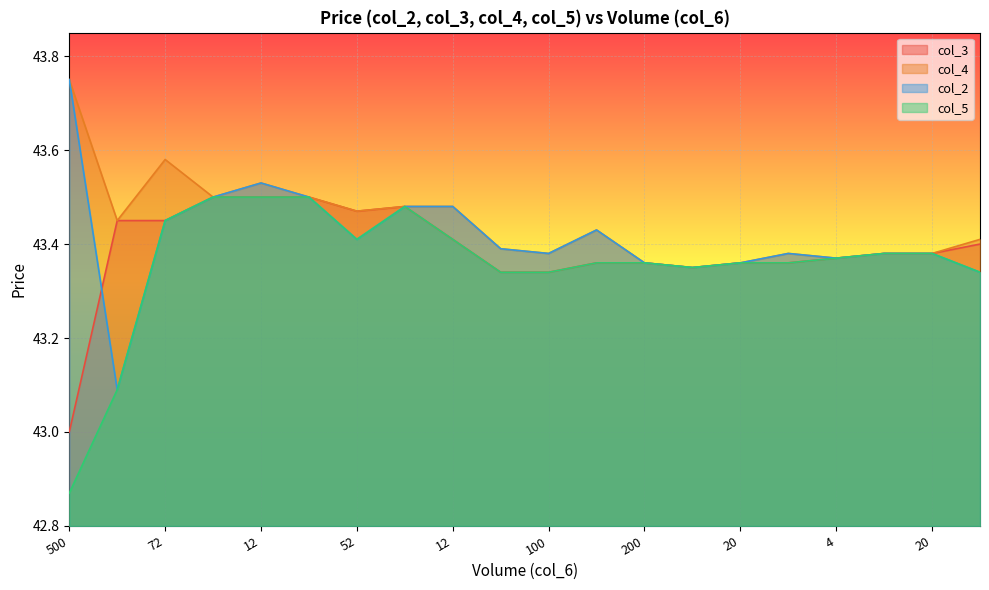

True or false: col_5 and col_3 cross at least once.

False